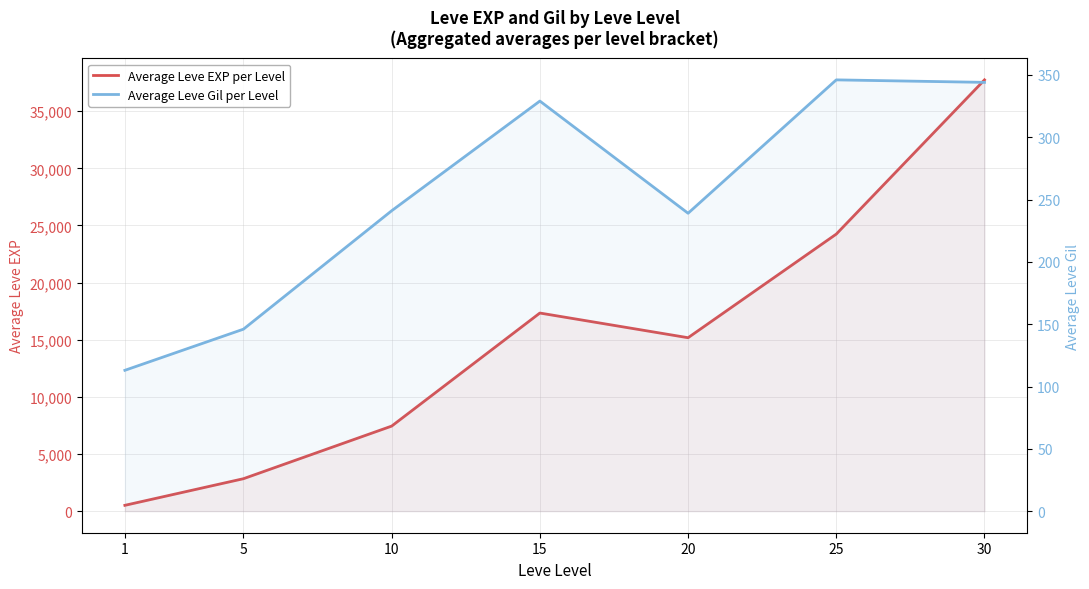

What is the sum of the Average Leve Gil per Level values at 10 and 5?

387